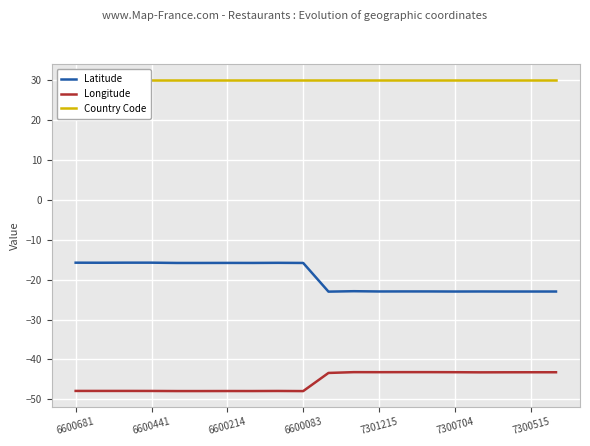

True or false: Longitude and Latitude intersect in this chart.

False